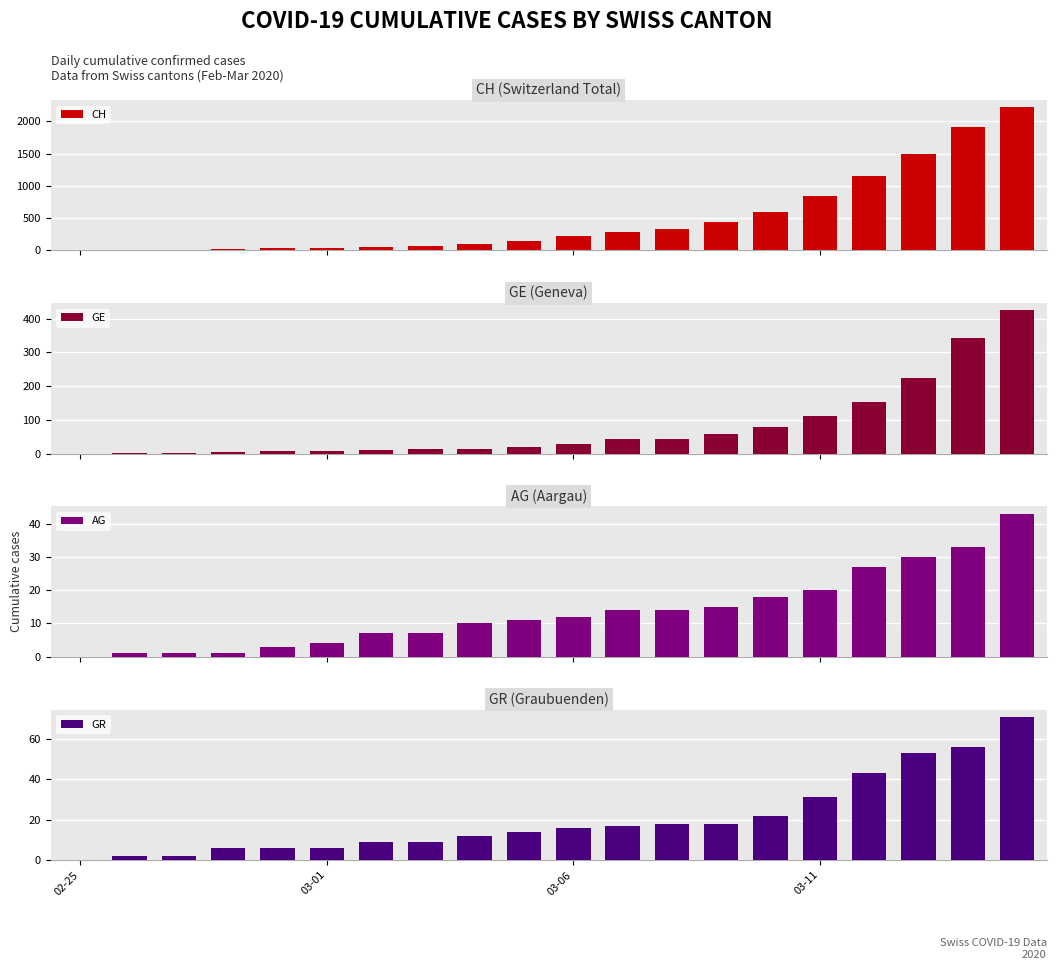

Which series has the largest range (max minus min)?

CH